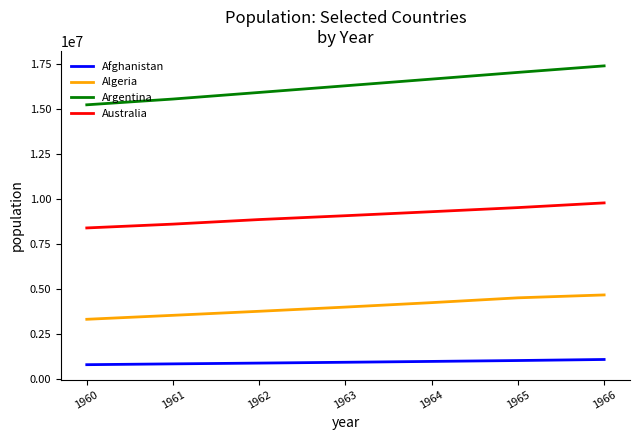

Is it true that Australia equals 3778481 at 1963?

False